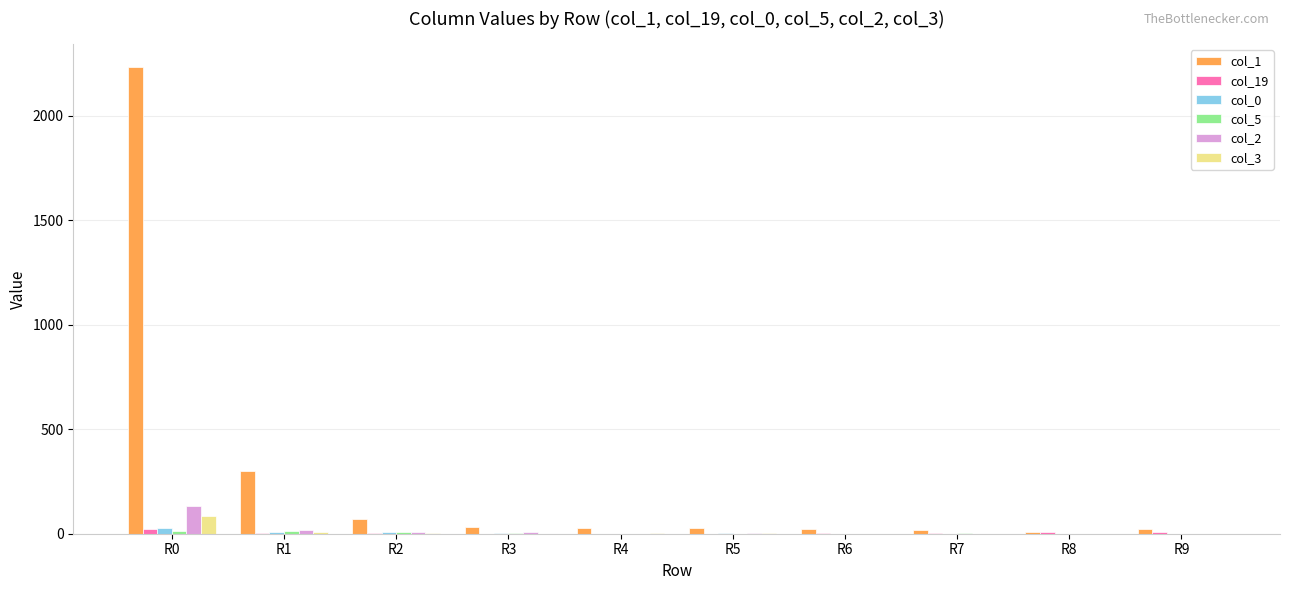

At which category is the sum across all series the highest?

R0